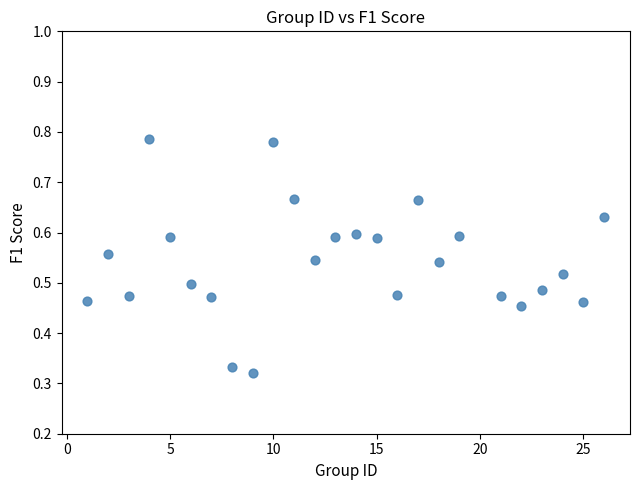

What is the range of X values (max minus min)?

25.0